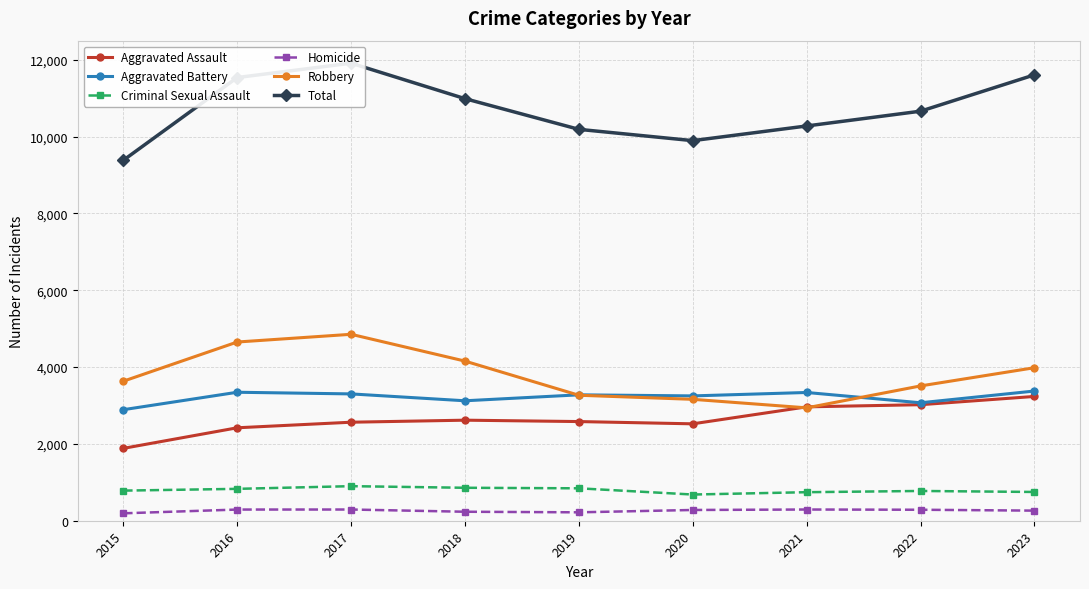

What is the difference between the highest and lowest values at 2020?

9616